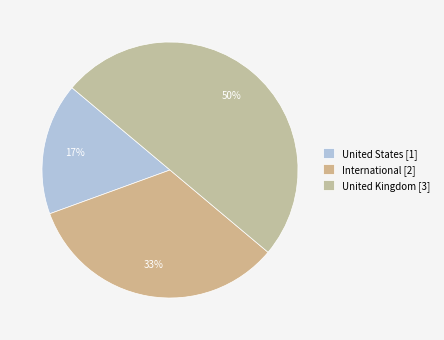

Which slice is the largest?

United Kingdom